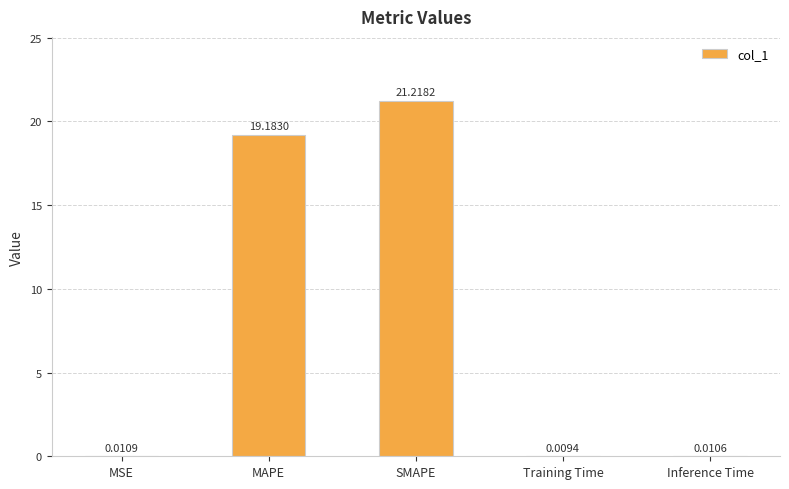

What is the change in value from MAPE to Training Time?

-19.2